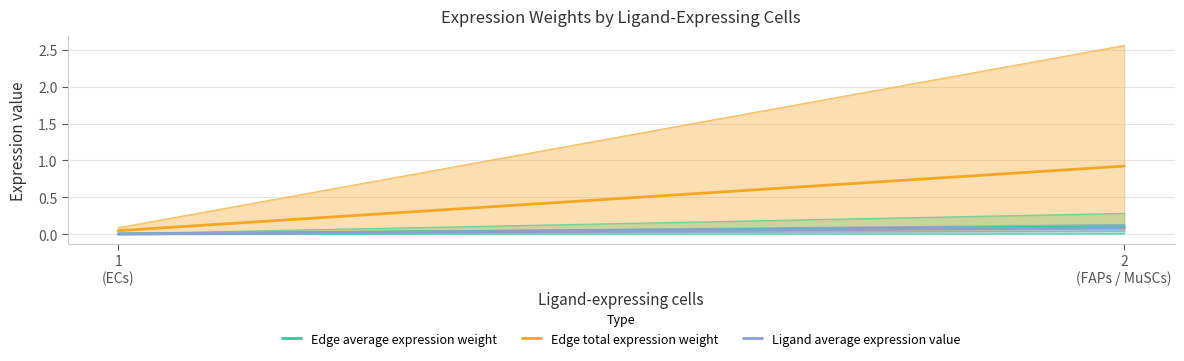

What is the sum of the Ligand average expression value values at 1
(ECs) and 2
(FAPs / MuSCs)?

0.1